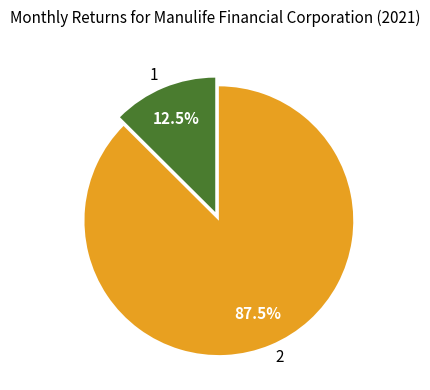

Between 2 and 1, which is larger?

2